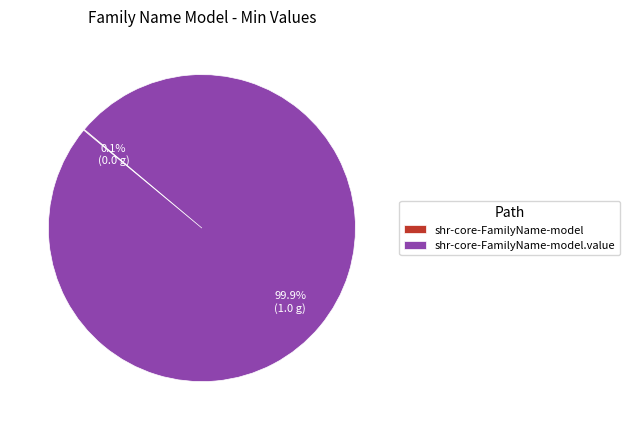

Is there any slice that represents more than half of the pie?

Yes